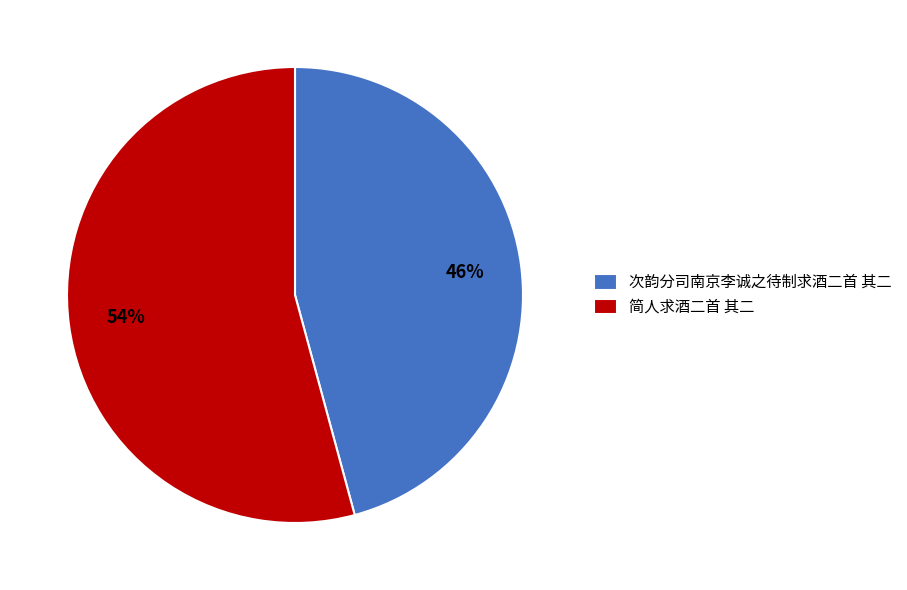

How many segments does this pie chart have?

2